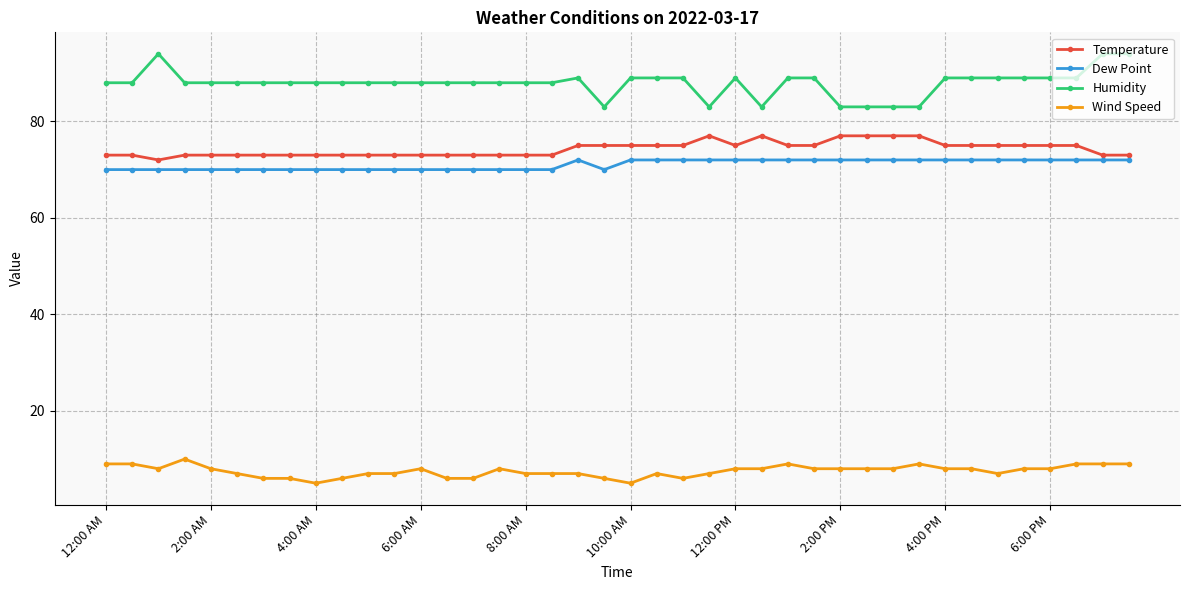

What are all the series names shown in the legend?

Temperature, Dew Point, Humidity, Wind Speed